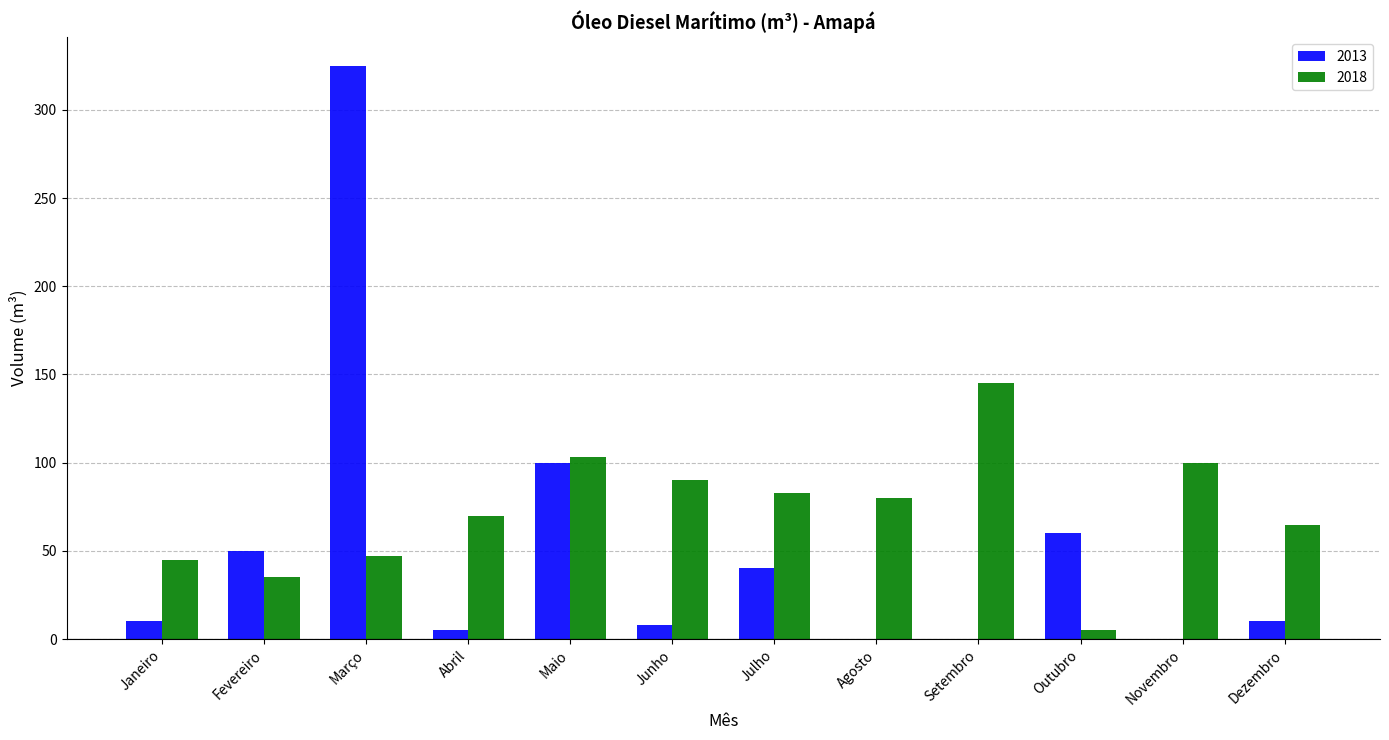

The 2018 series shows 64.8 at Dezembro. True or false?

True